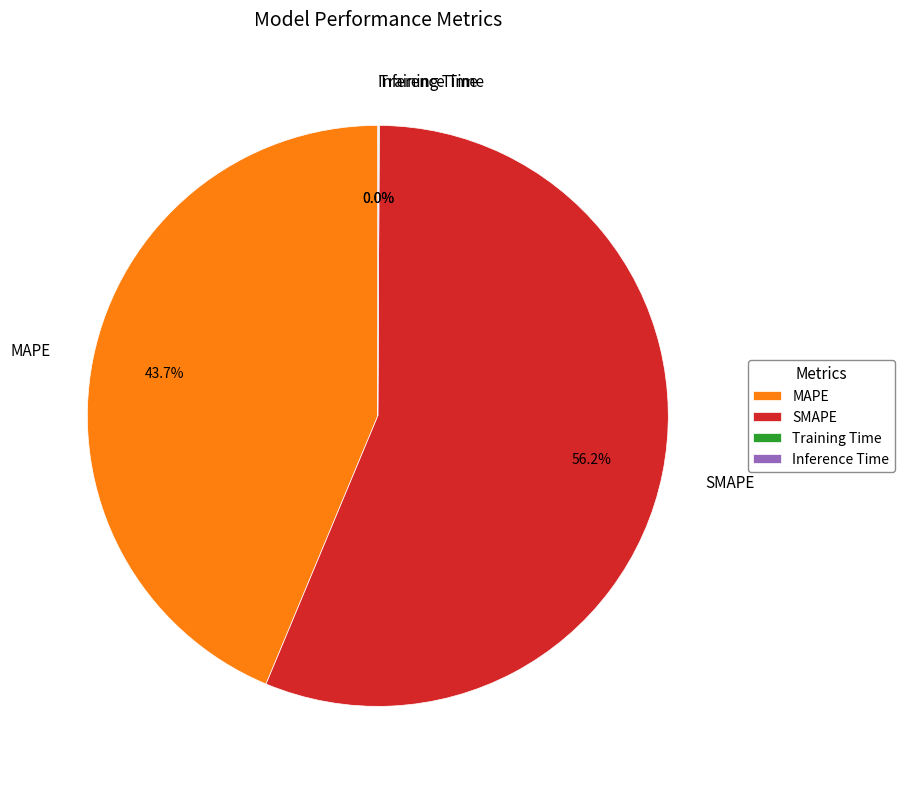

How much of the chart is everything except MAPE?

56.3%